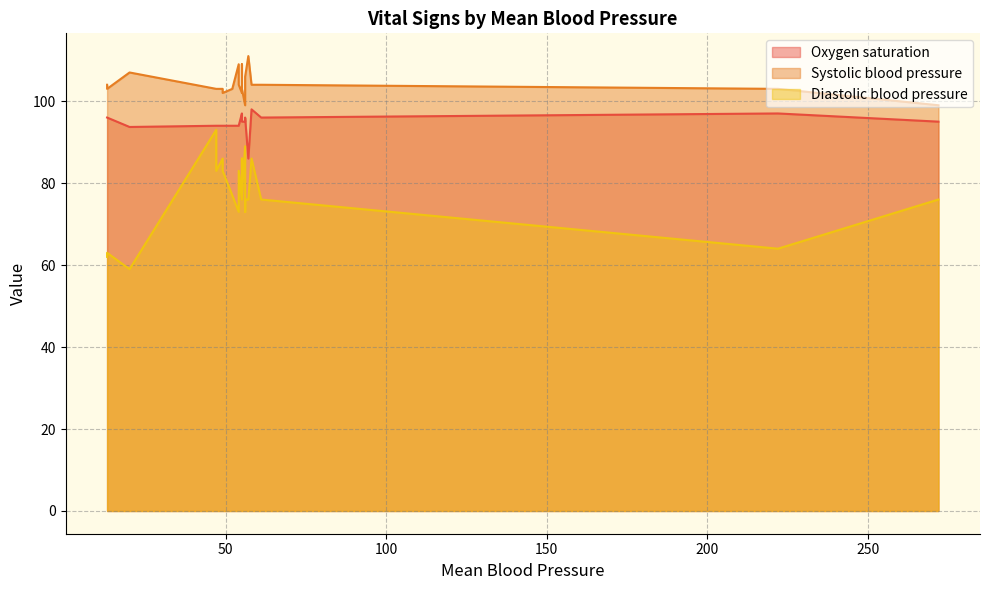

What is the value of the Diastolic blood pressure point at the 18th from the left?

76.0